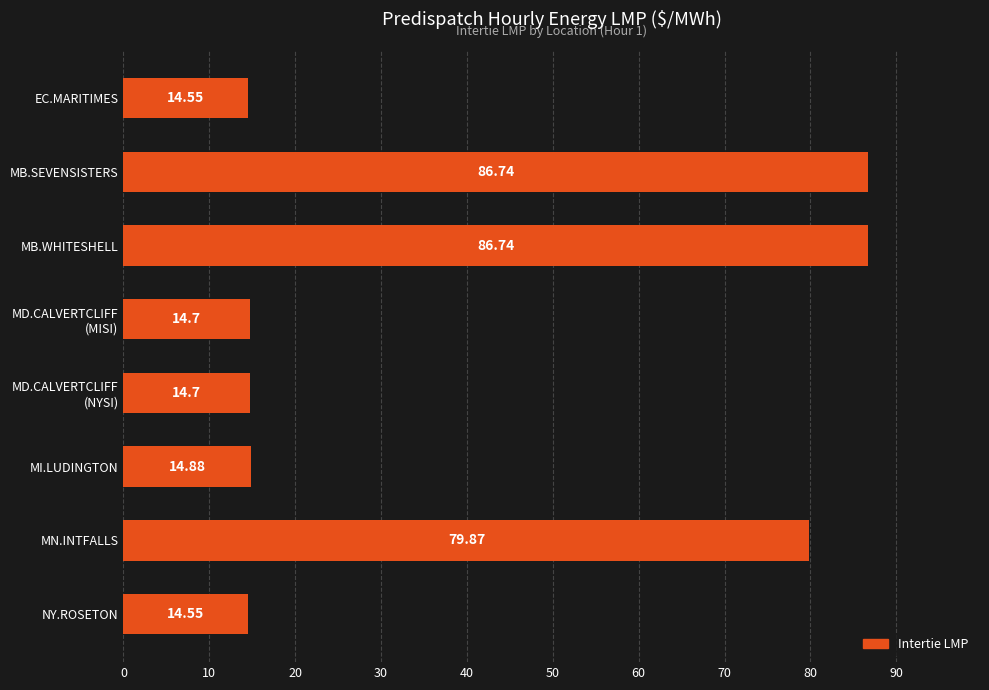

What is the label of the 1st bar from the bottom?

NY.ROSETON